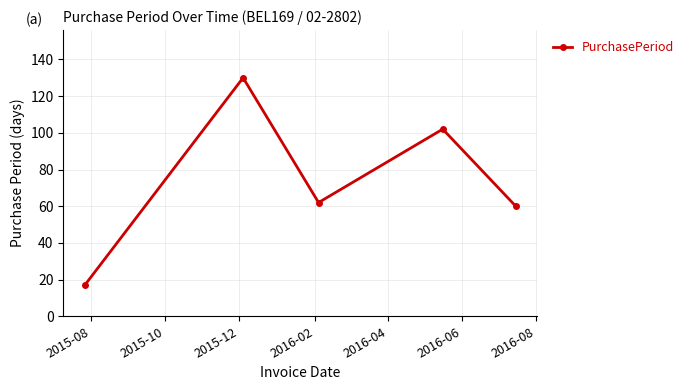

What is the greatest value displayed?

130